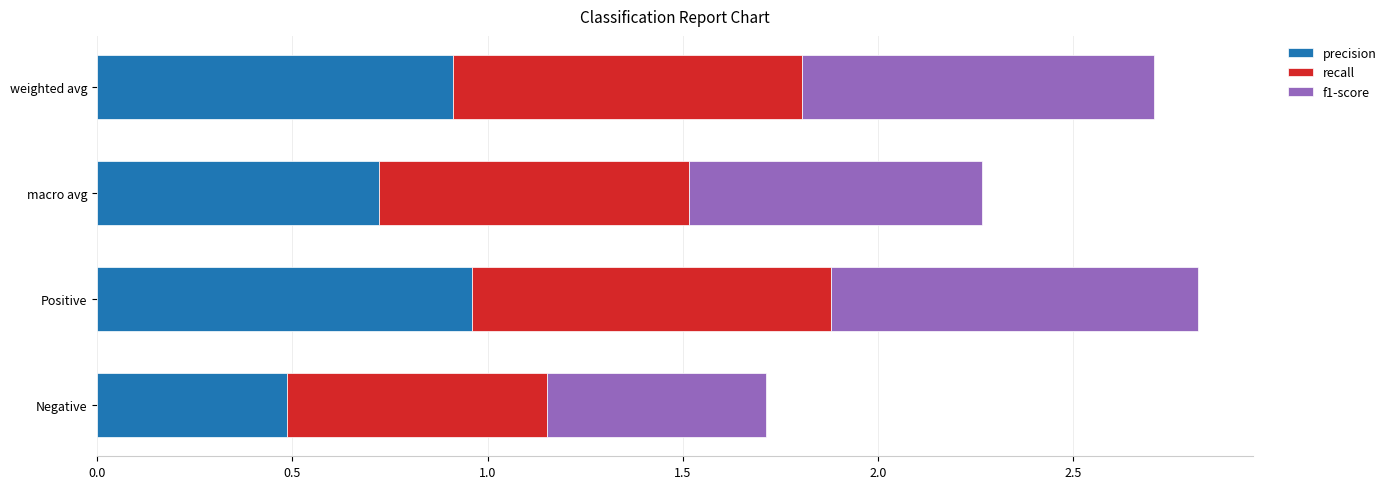

What is the sum of the precision values at Positive and weighted avg?

1.9